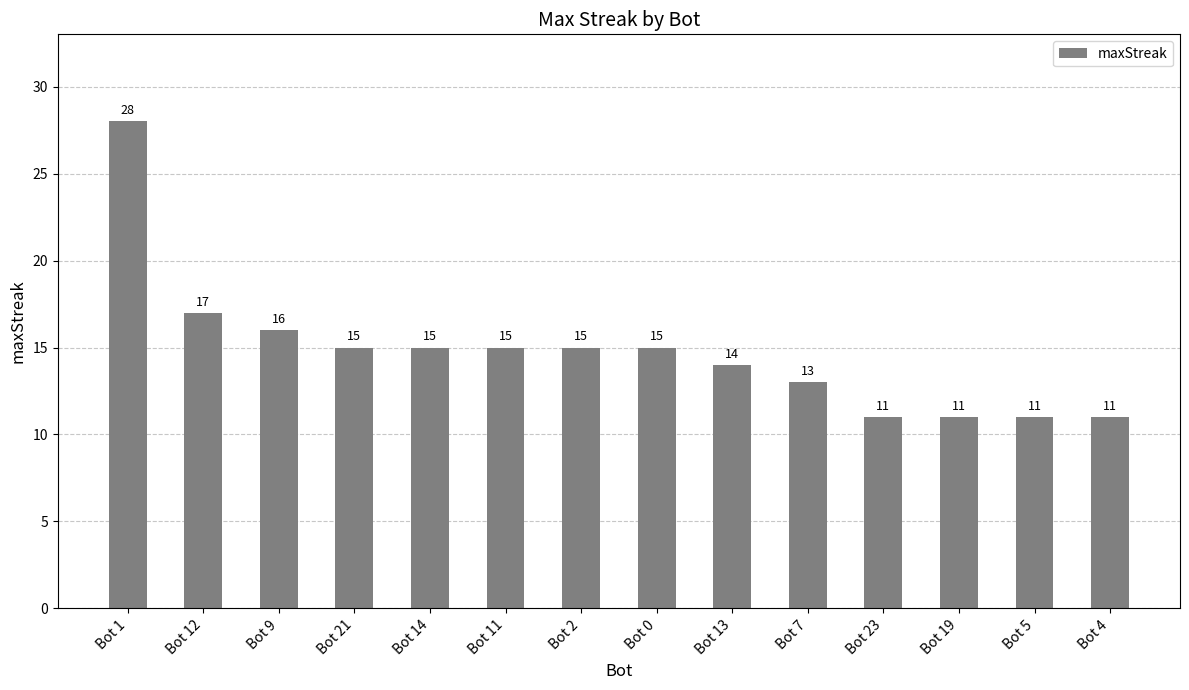

At which category does the chart reach its peak across all series?

Bot 1